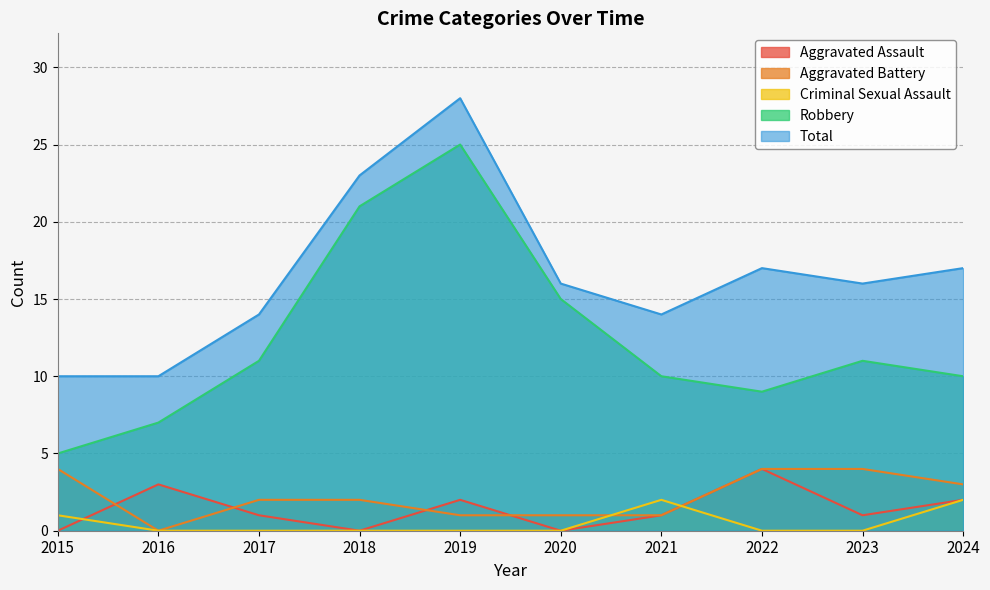

Where is the first local maximum for Robbery?

2019